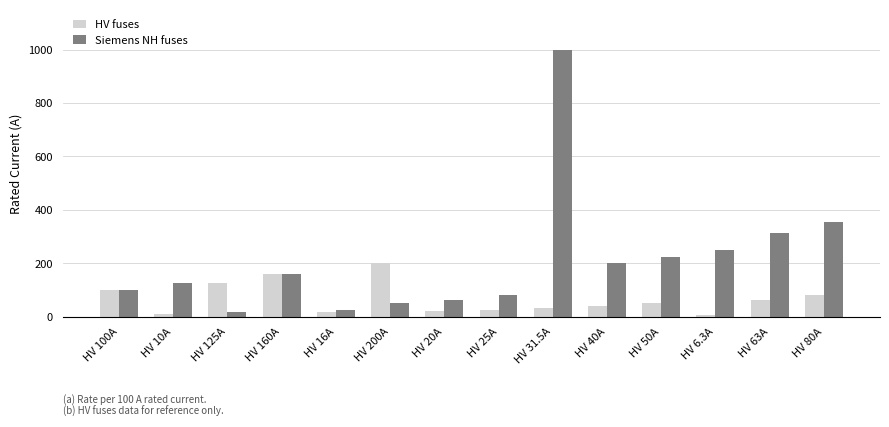

What is the value of the Siemens NH fuses bar at the 3rd from the left?

16.0